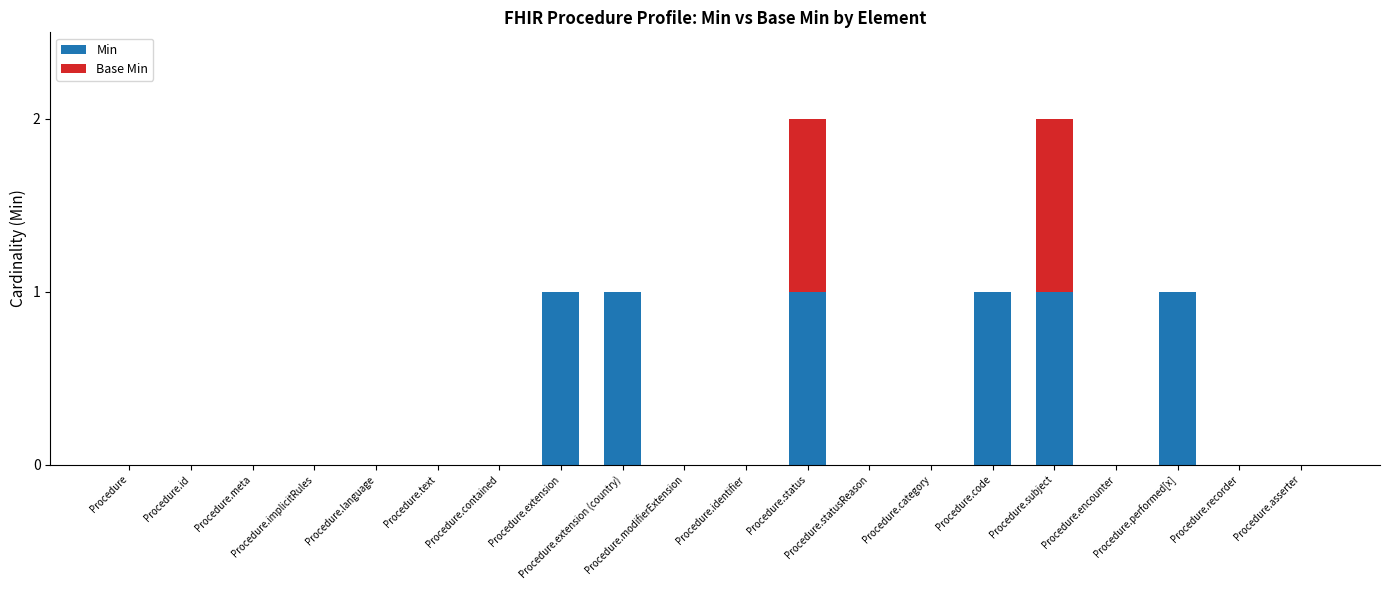

Are the bars grouped side by side (vs. stacked)?

No